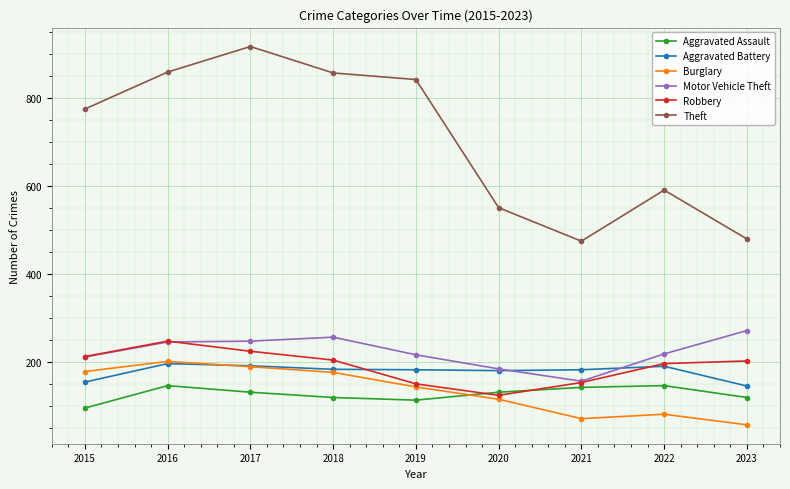

How many lines are shown in the chart?

6